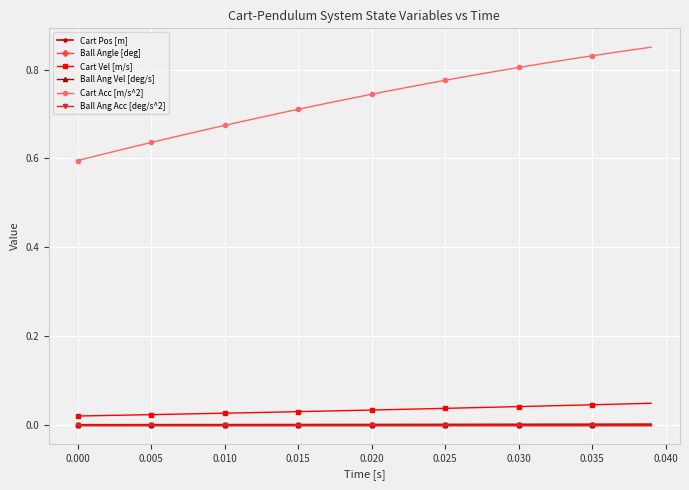

Reading left to right, transcribe all the data shown in this chart.

Cart Pos [m]: 0.0	0.0	0.0	0.0	0.0	0.0	0.0	0.0	0.0	0.0	0.0	0.0	0.0	0.0	0.0	0.0	0.0	0.0	0.0	0.0	0.0	0.0	0.0	0.0	0.0	0.0	0.0	0.0	0.0	0.0	0.0	0.0	0.0	0.0	0.0	0.0	0.0	0.0	0.0	0.0
Ball Angle [deg]: 0.0	0.0	0.0	0.0	0.0	0.0	0.0	0.0	0.0	0.0	0.0	0.0	0.0	0.0	0.0	0.0	0.0	0.0	0.0	0.0	0.0	0.0	0.0	0.0	0.0	0.0	0.0	0.0	0.0	0.0	0.0	0.0	0.0	0.0	0.0	0.0	0.0	0.0	0.0	0.0
Cart Vel [m/s]: 0.0	0.0	0.0	0.0	0.0	0.0	0.0	0.0	0.0	0.0	0.0	0.0	0.0	0.0	0.0	0.0	0.0	0.0	0.0	0.0	0.0	0.0	0.0	0.0	0.0	0.0	0.0	0.0	0.0	0.0	0.0	0.0	0.0	0.0	0.0	0.0	0.0	0.0	0.0	0.0
Ball Ang Vel [deg/s]: 0.0	0.0	0.0	0.0	0.0	0.0	0.0	0.0	0.0	0.0	0.0	0.0	0.0	0.0	0.0	0.0	0.0	0.0	0.0	0.0	0.0	0.0	0.0	0.0	0.0	0.0	0.0	0.0	0.0	0.0	0.0	0.0	0.0	0.0	0.0	0.0	0.0	0.0	0.0	0.0
Cart Acc [m/s^2]: 0.6	0.6	0.6	0.6	0.6	0.6	0.6	0.7	0.7	0.7	0.7	0.7	0.7	0.7	0.7	0.7	0.7	0.7	0.7	0.7	0.7	0.8	0.8	0.8	0.8	0.8	0.8	0.8	0.8	0.8	0.8	0.8	0.8	0.8	0.8	0.8	0.8	0.8	0.8	0.9
Ball Ang Acc [deg/s^2]: 0.0	0.0	0.0	0.0	0.0	0.0	0.0	0.0	0.0	0.0	0.0	0.0	0.0	0.0	0.0	0.0	0.0	0.0	0.0	0.0	0.0	0.0	0.0	0.0	0.0	0.0	0.0	0.0	0.0	0.0	0.0	0.0	0.0	0.0	0.0	0.0	0.0	0.0	0.0	0.0